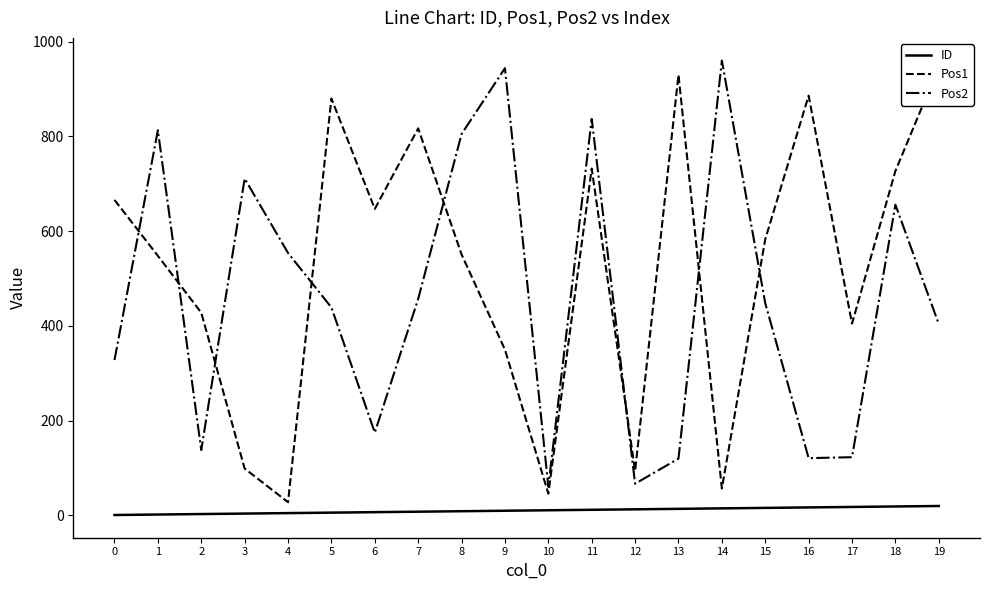

Rank the series by their maximum value, from highest to lowest.

Pos2, Pos1, ID